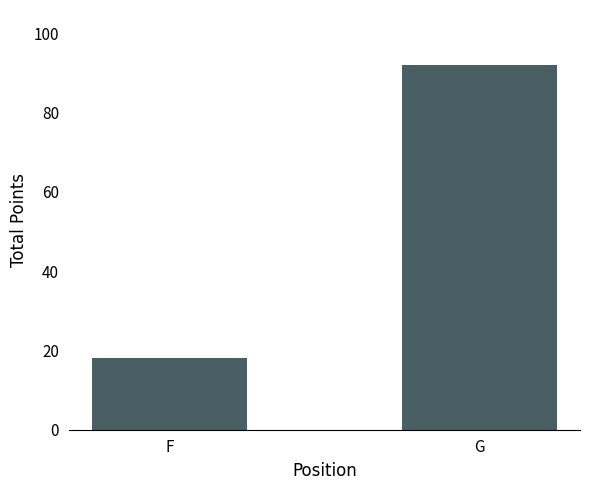

Rank the categories by value from lowest to highest.

F, G